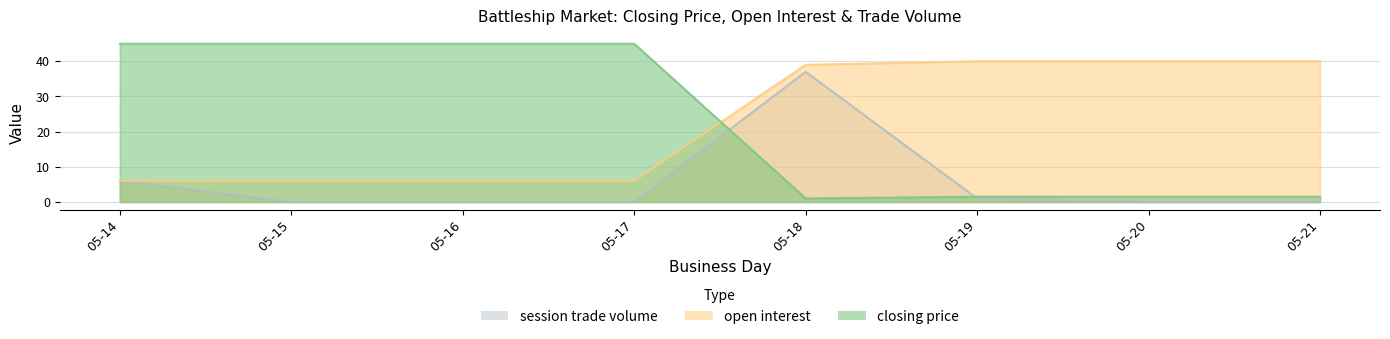

At how many categories does at least one series exceed 35?

8